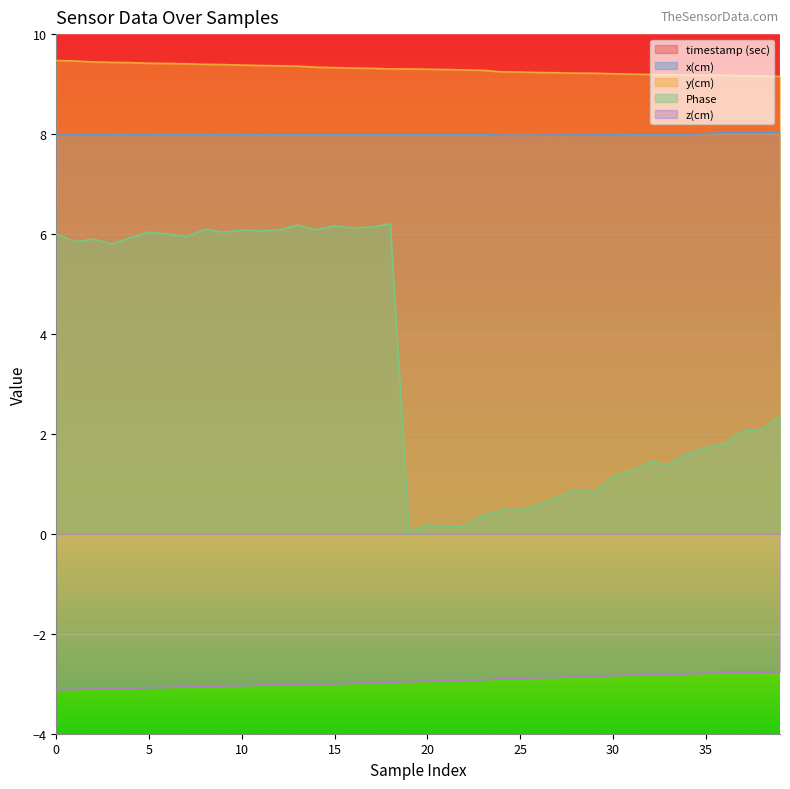

What value does the x(cm) series have at 26?

8.0